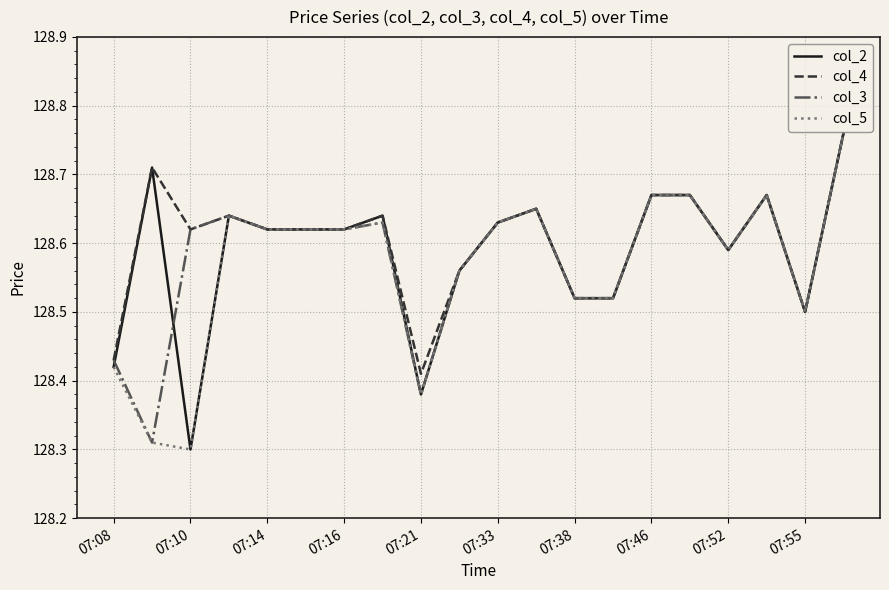

What is the value of the col_3 point at the 17th from the left?

128.6